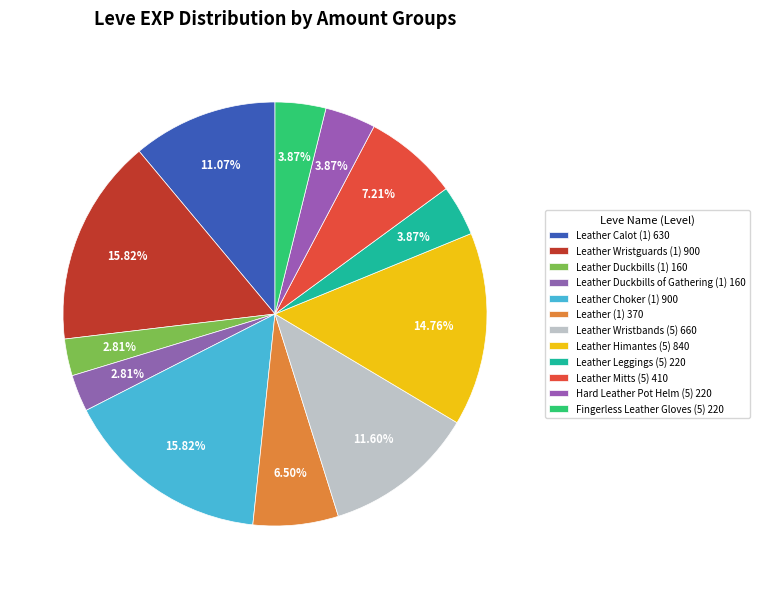

What is the change in value from Leather Wristbands (5) to Hard Leather Pot Helm (5)?

-440